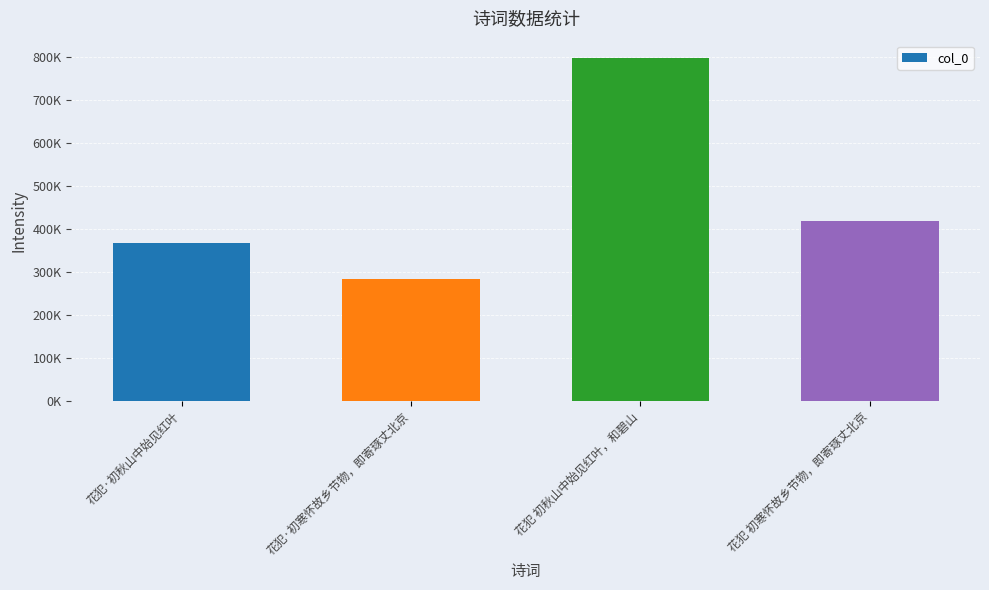

Is it true that the value at 花犯·初寒怀故乡节物，即寄琢丈北京 is 165675?

False